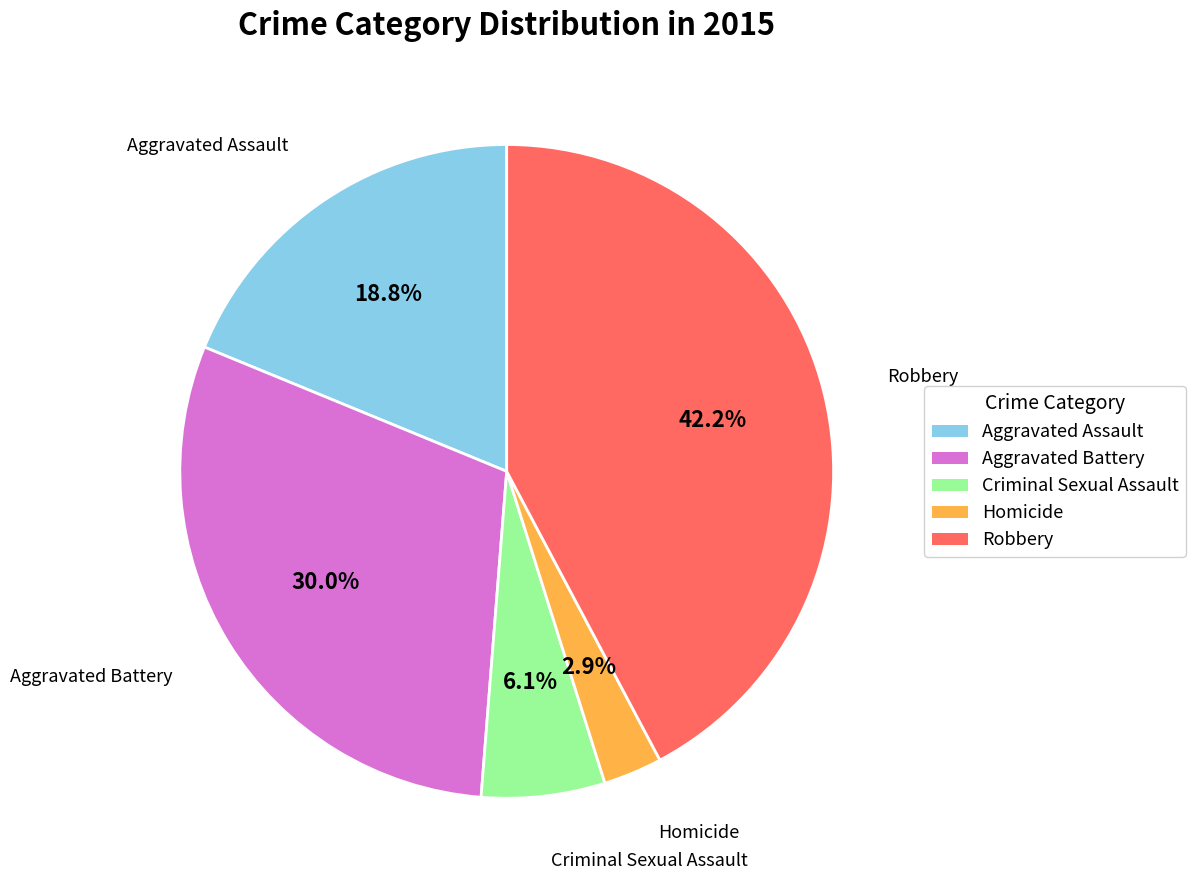

Count the number of slices in the pie.

5